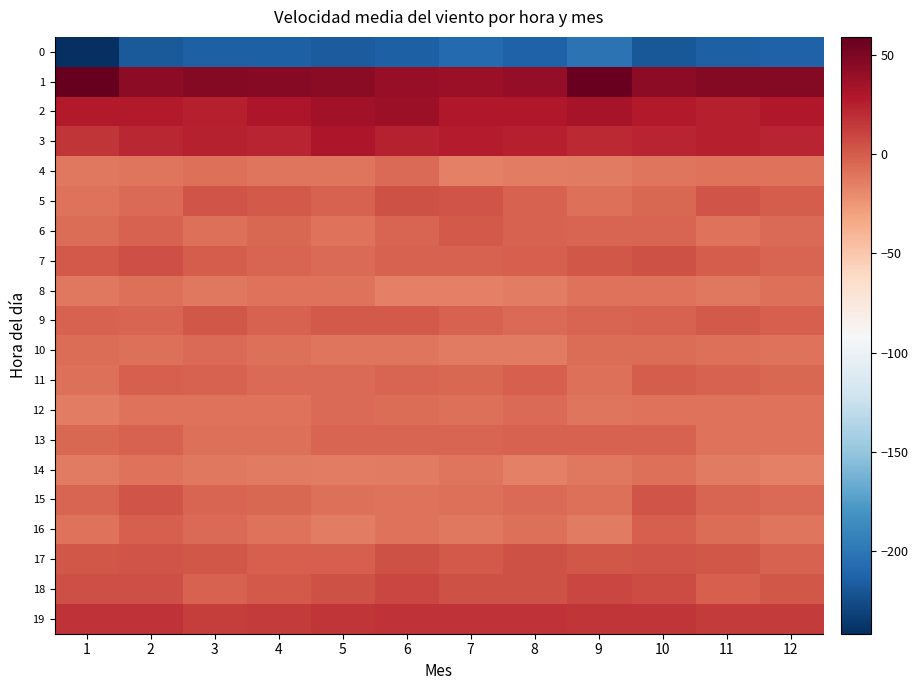

At 1, list the series in order from largest to smallest.

1, 2, 19, 3, 18, 17, 7, 9, 15, 13, 10, 6, 11, 16, 5, 8, 4, 14, 12, 0